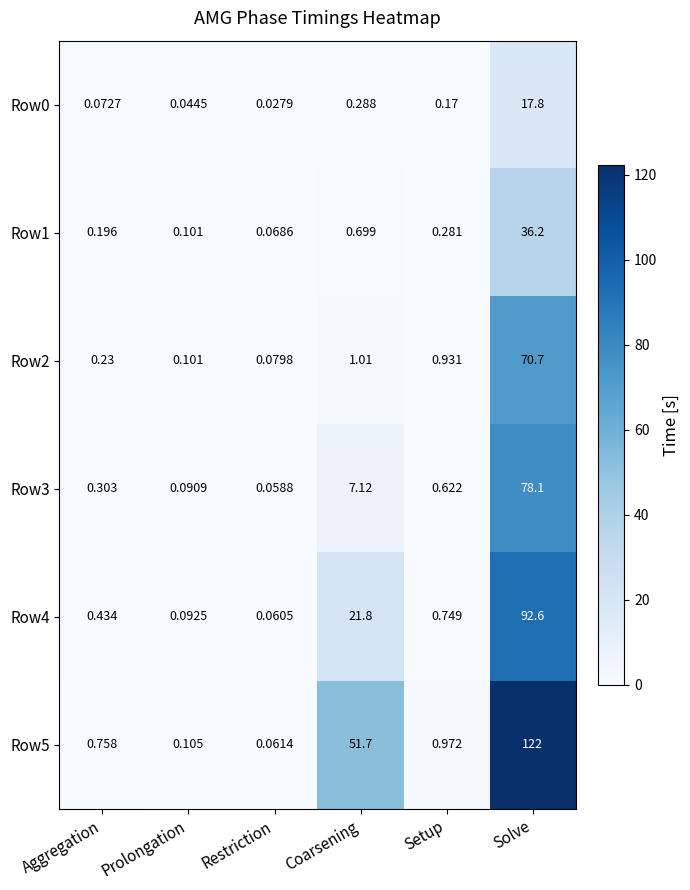

At which label is Row5 closest to 61?

Coarsening